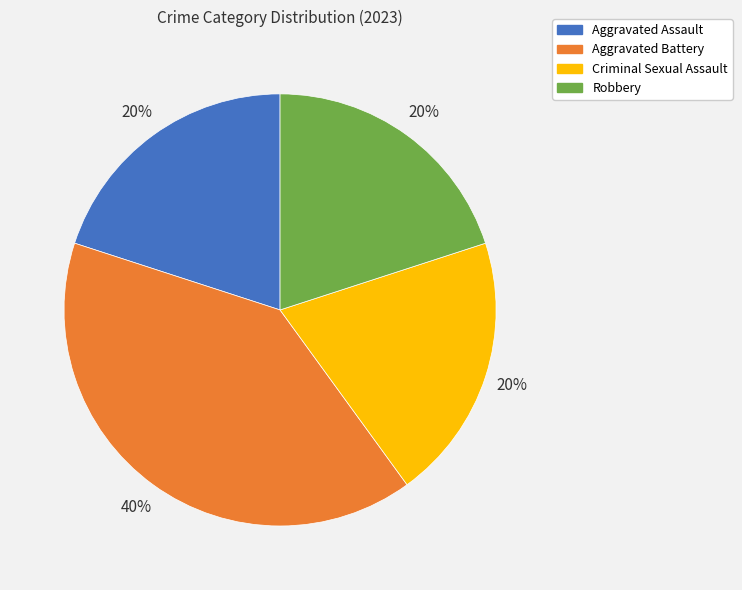

The Aggravated Battery slice represents 30% of the pie. True or false?

False